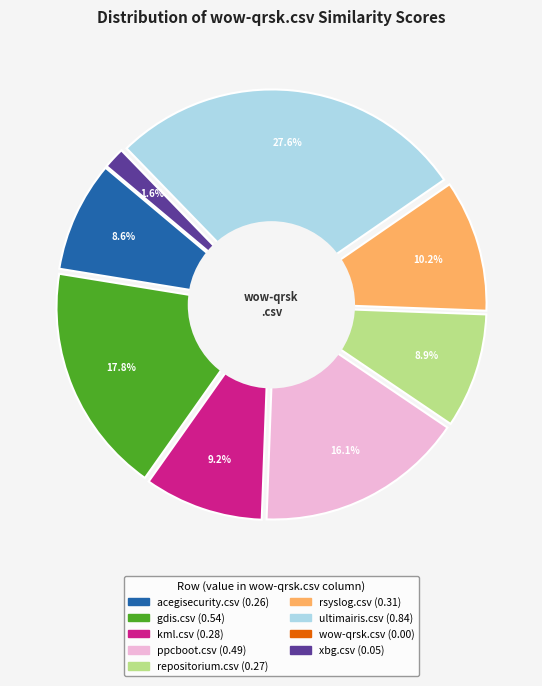

To the nearest percent, what is the combined percentage of xbg.csv and acegisecurity.csv?

10%